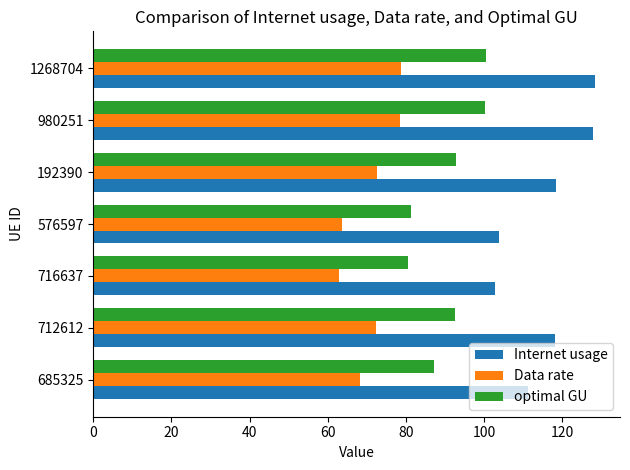

What is the difference between the second highest and second lowest values in the Data rate series?

14.8